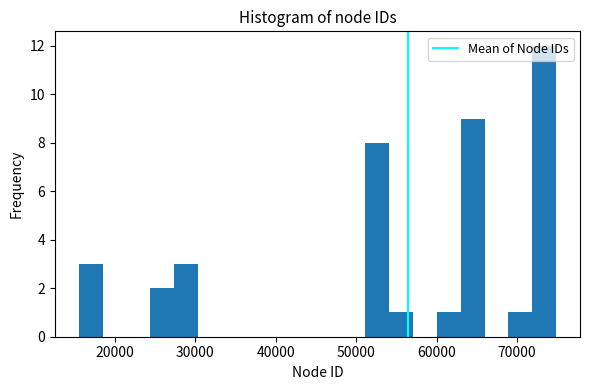

Around what value on the x-axis is the tallest bar? Give the approximate position of its centre, as read against the axis.

73000